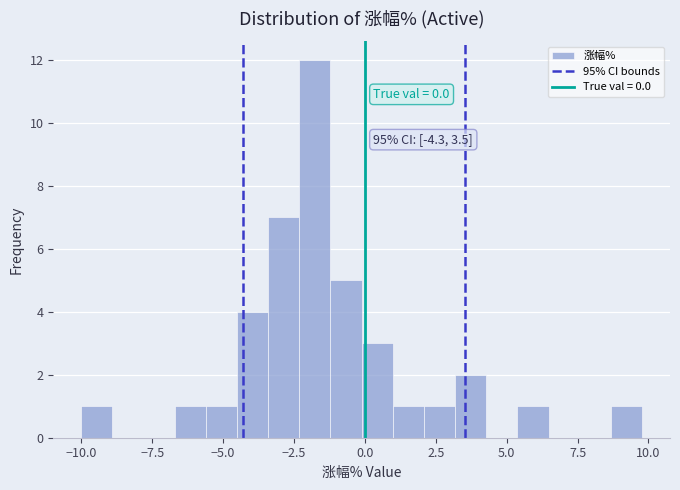

Read against the x-axis, roughly where is the centre of the tallest bar?

-2.0